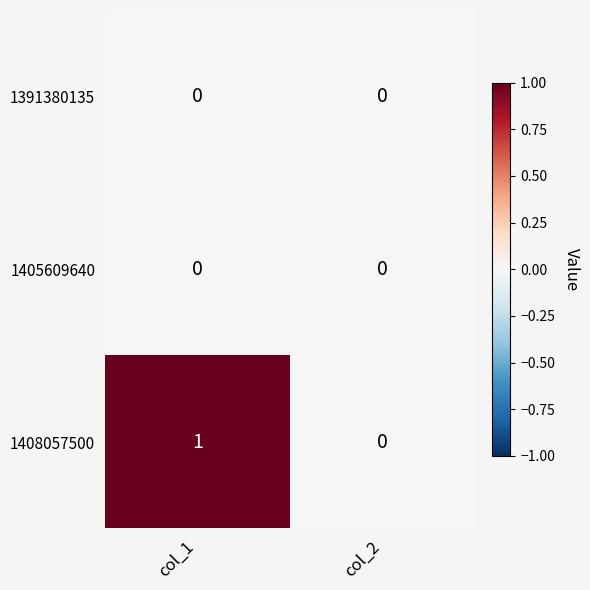

The value of 1391380135 at col_2 is 0. True or false?

True